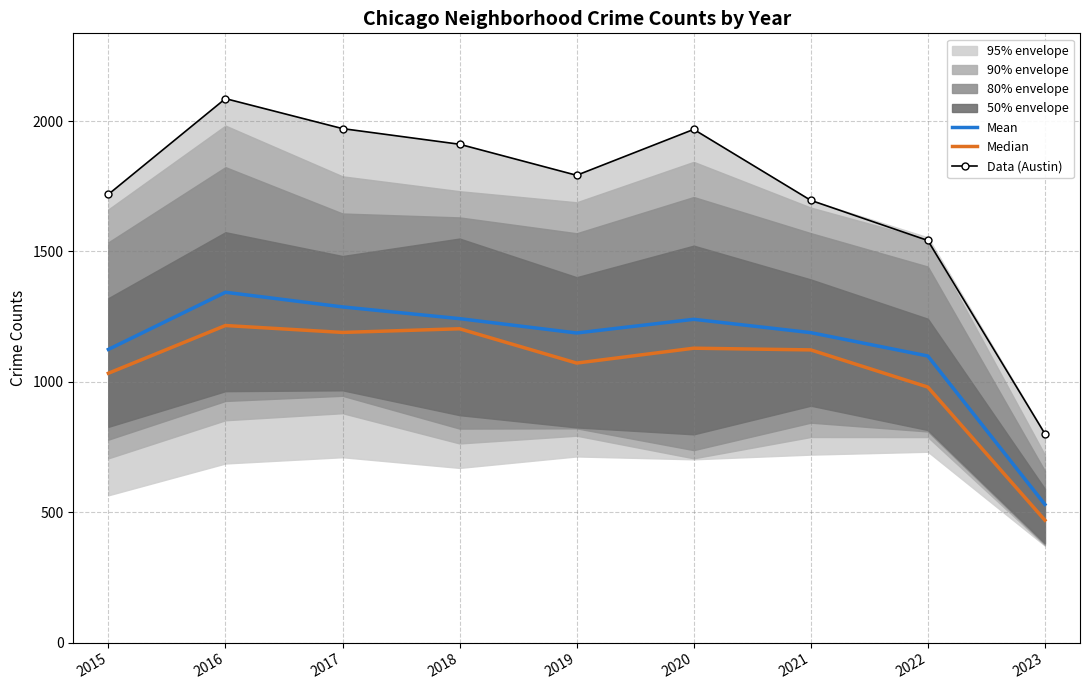

At which category does the chart reach its minimum across all series?

2023